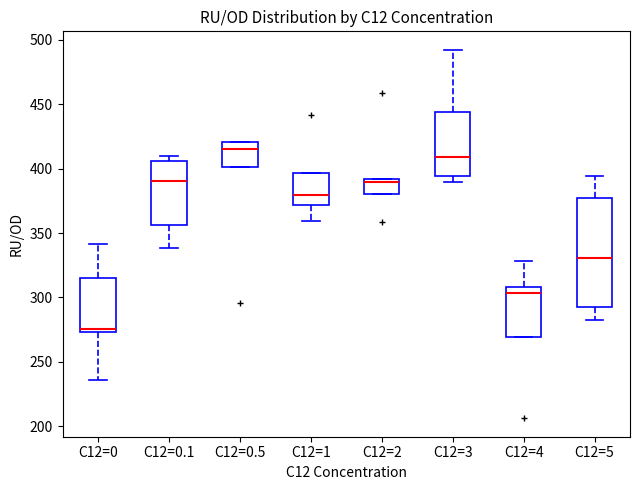

Reading left to right, transcribe this box plot: for each box, give where its median line is, the range the box spans, and where its two whiskers end, as read against the y-axis. The values are not printed on the chart, so give them approximately, as read against the axis.

C12=0: median 275 (just above the box's lower edge), box 275 to 315, whiskers 235 to 340
C12=0.1: median 390, box 355 to 405, whiskers 340 to 410
C12=0.5: median 415, box 400 to 420, whiskers 400 to 420
C12=1: median 380, box 370 to 395, whiskers 360 to 395
C12=2: median 390 (just below the box's upper edge), box 380 to 390, whiskers 380 to 390
C12=3: median 410, box 395 to 445, whiskers 390 to 490
C12=4: median 305, box 270 to 310, whiskers 270 to 330
C12=5: median 330, box 290 to 375, whiskers 280 to 395